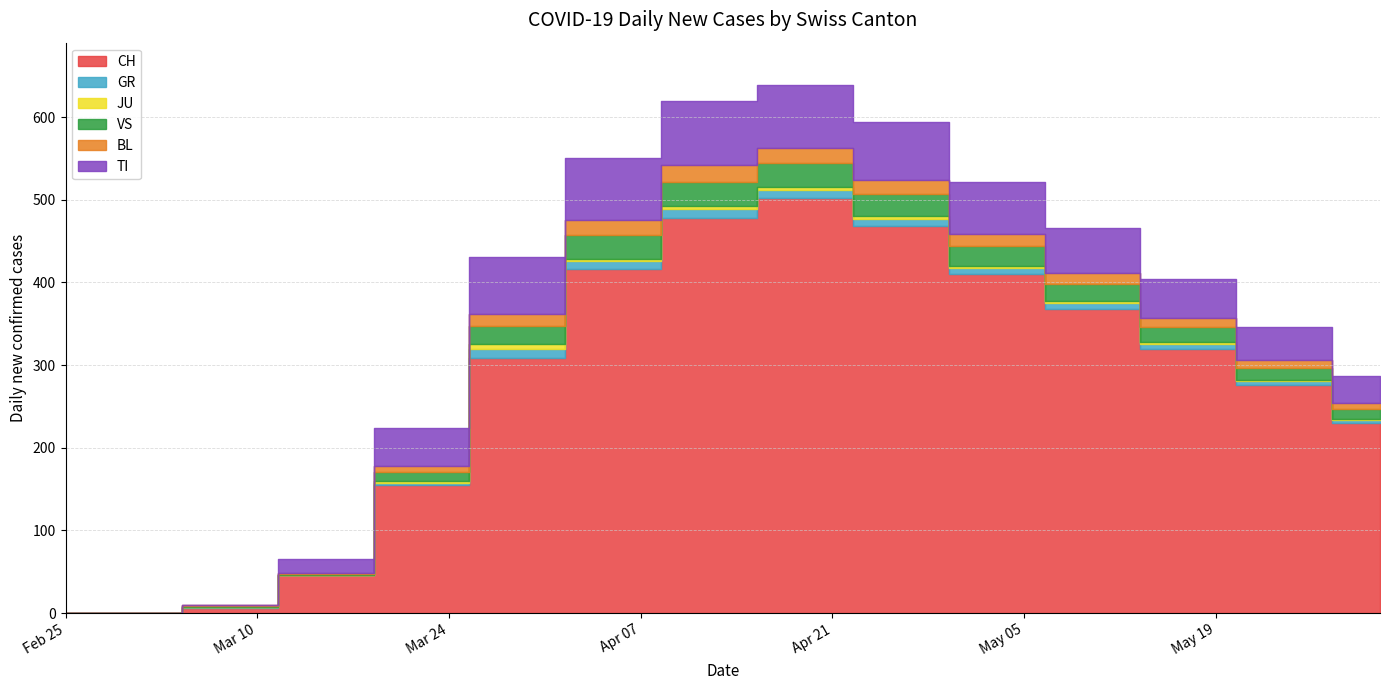

At which label does TI reach its peak?

2020-04-12